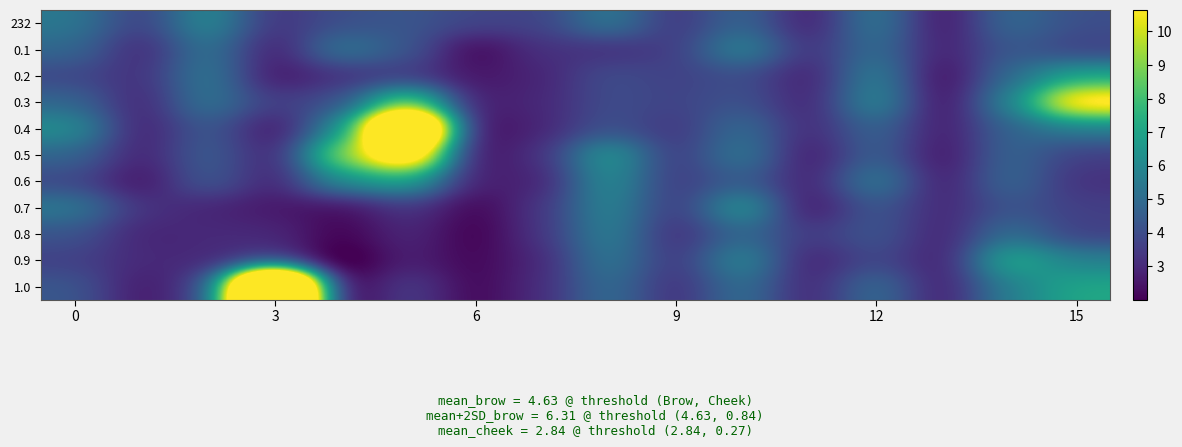

Rank the series by their maximum value, from lowest to highest.

0.8, 0.1, 232, 0.7, 0.6, 0.2, 0.9, 0.3, 0.5, 0.4, 1.0